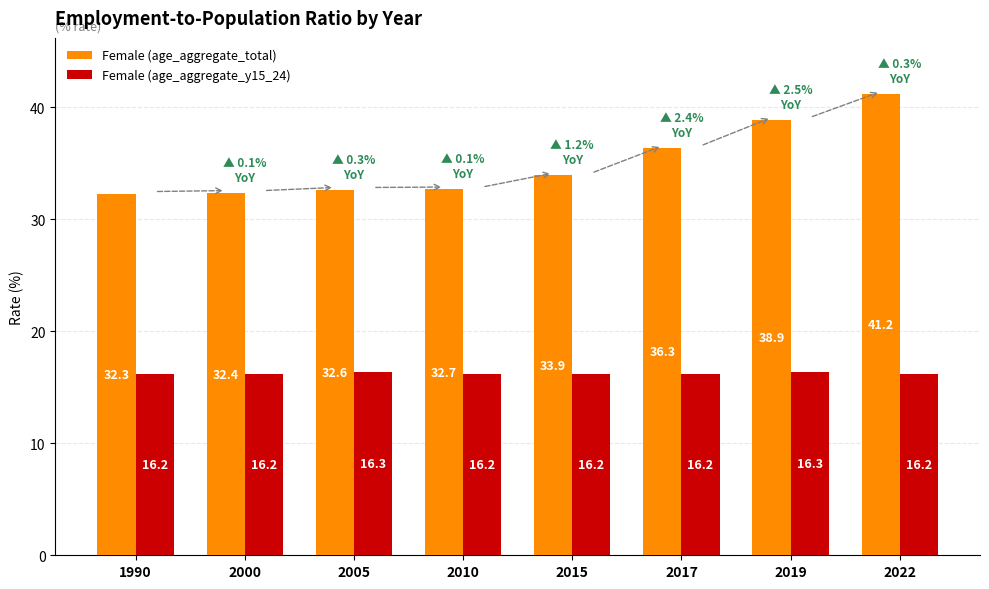

Rank the series by their average value, from lowest to highest.

Female (age_aggregate_y15_24), Female (age_aggregate_total)